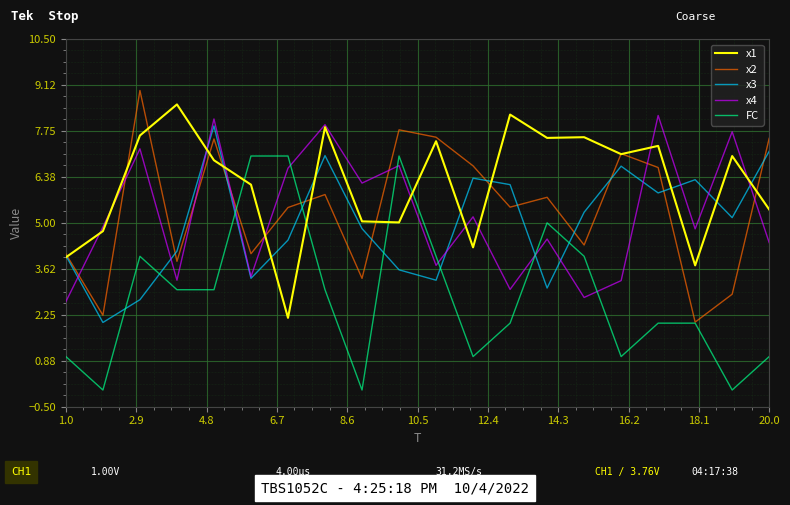

What are all the series names shown in the legend?

x1, x2, x3, x4, FC